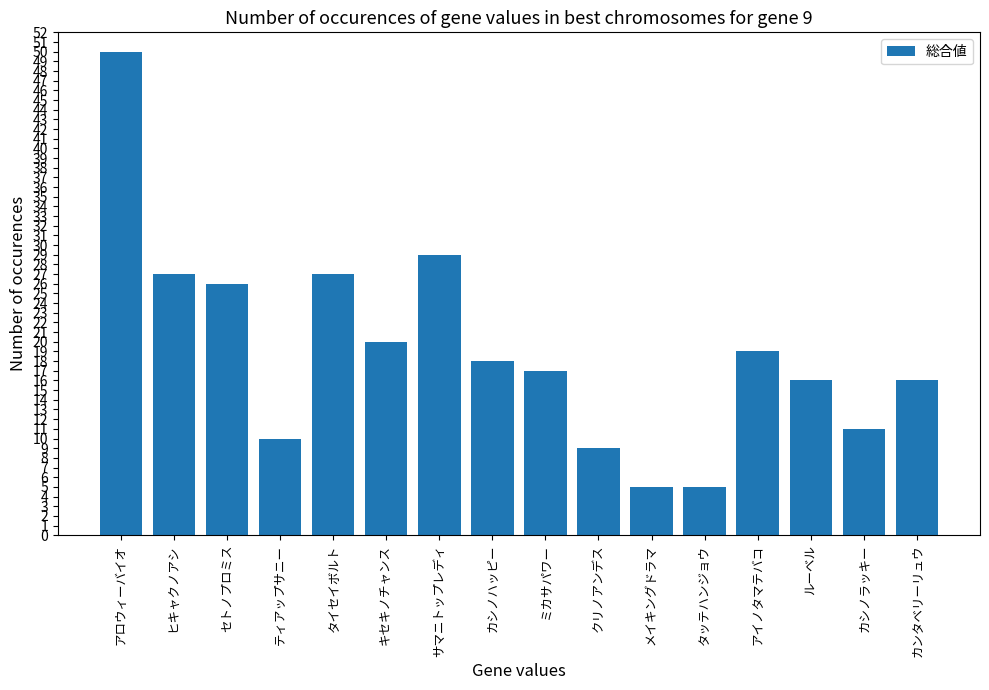

The value at アロウィーバイオ is 50. True or false?

True